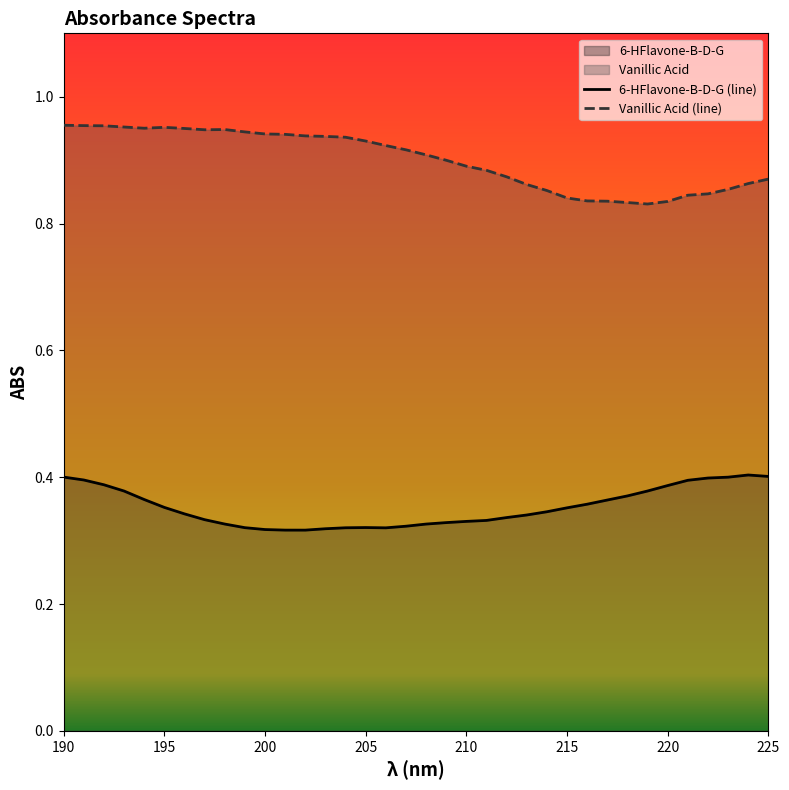

List the labels in order of 6-HFlavone-B-D-G value, smallest first.

202, 201, 200, 203, 206, 204, 199, 205, 207, 208, 198, 209, 210, 211, 197, 212, 213, 196, 214, 215, 195, 216, 217, 194, 218, 193, 219, 220, 192, 221, 191, 222, 223, 190, 225, 224